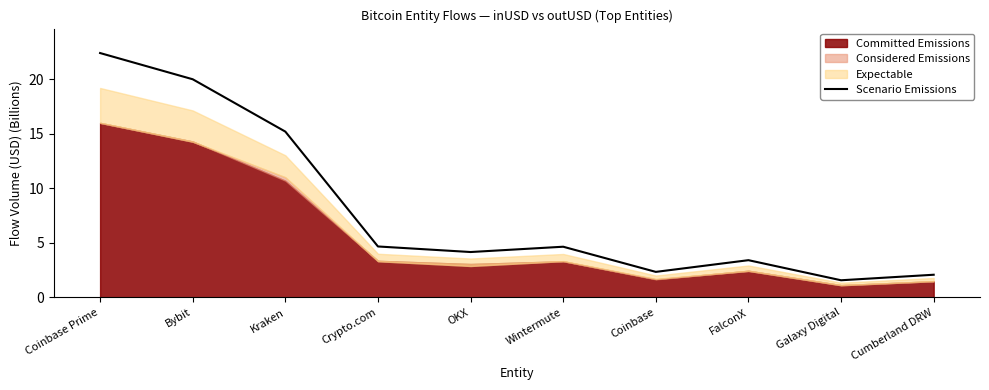

Rank the categories by value from highest to lowest.

Coinbase Prime, Bybit, Kraken, Crypto.com, Wintermute, OKX, FalconX, Coinbase, Cumberland DRW, Galaxy Digital